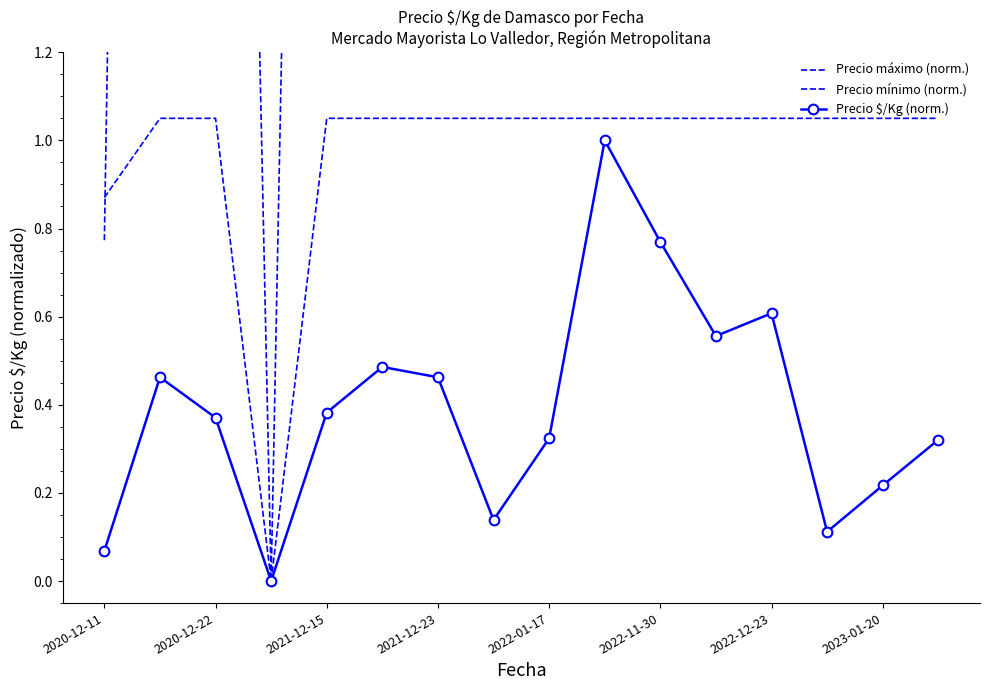

What is the average value of the Precio mínimo (norm.) series?

9.6